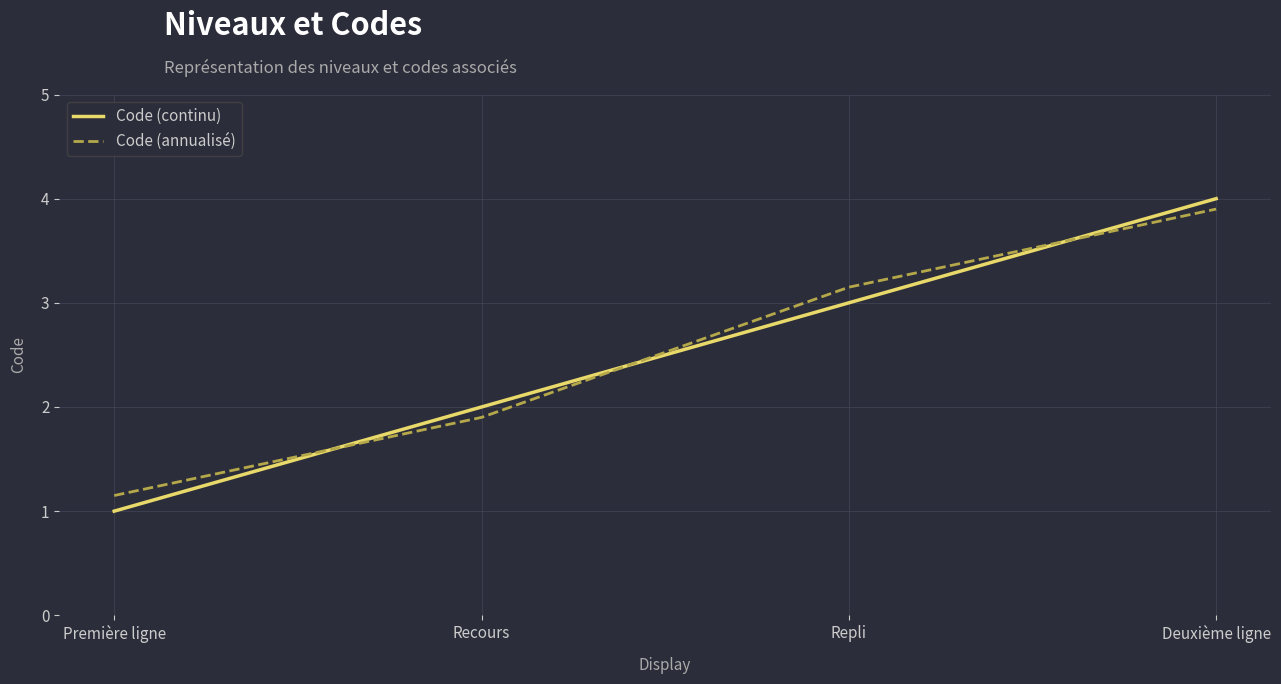

What is the minimum value shown in the chart?

1.0